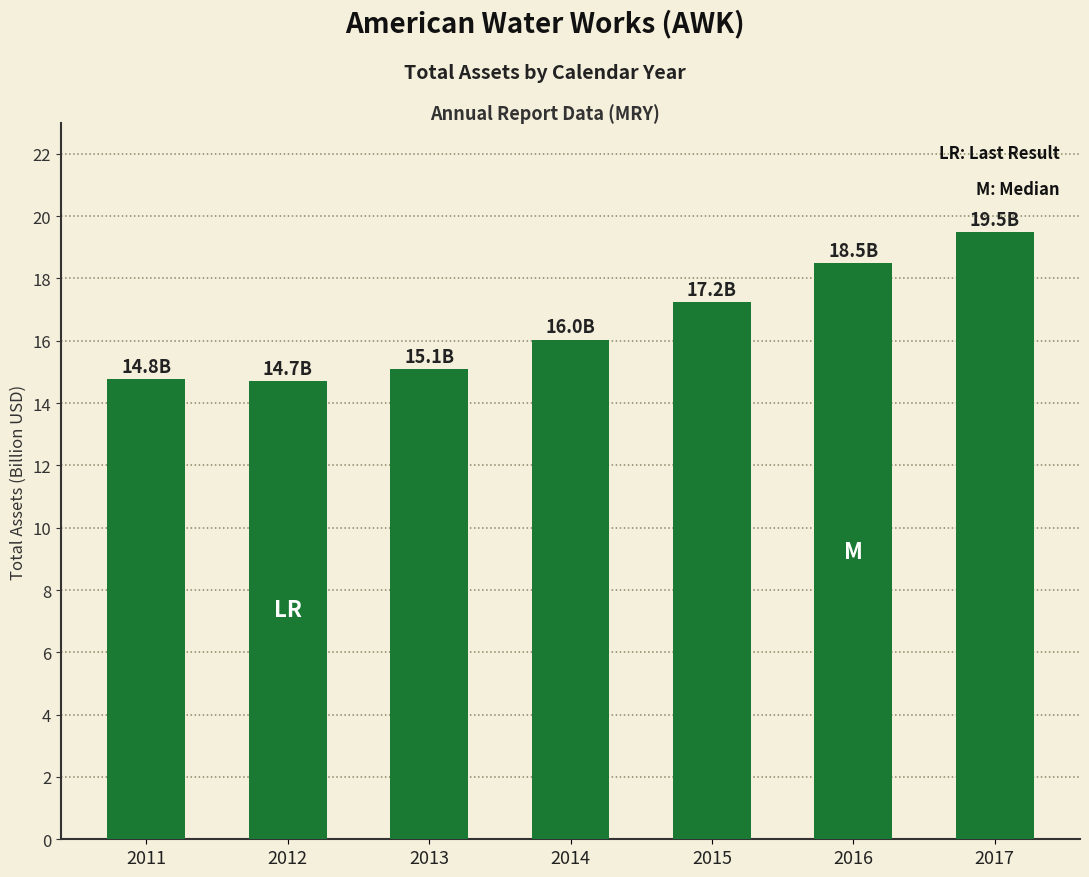

What is the value of the 6th bar from the left?

18.5